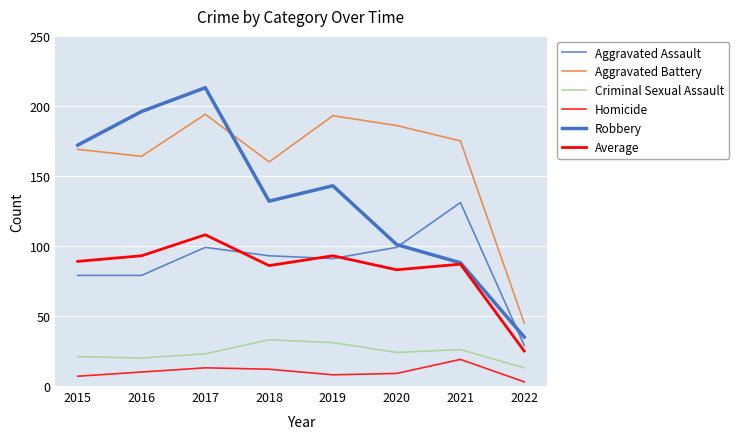

What value does the Aggravated Assault series have at 2018, to the nearest 5?

95